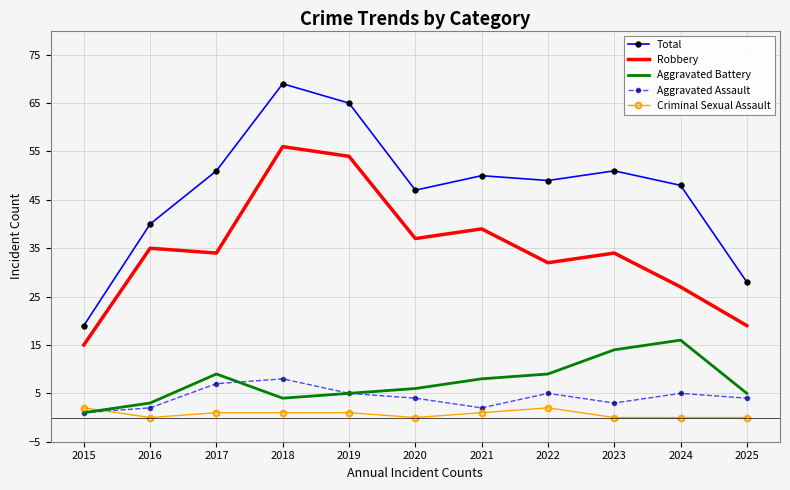

What is the difference between the maximum and second lowest values in the Aggravated Assault series?

6